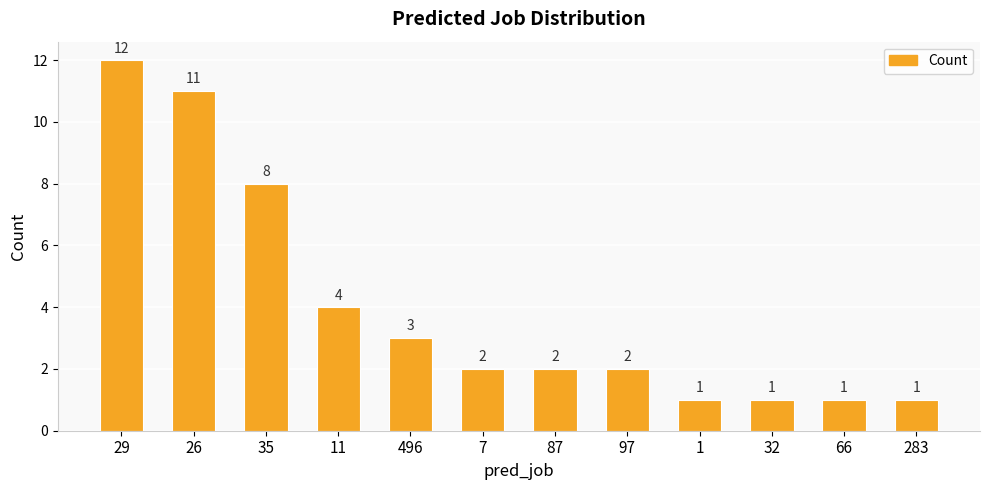

Approximately how many times larger is the value at 29 compared to 283?

12.0